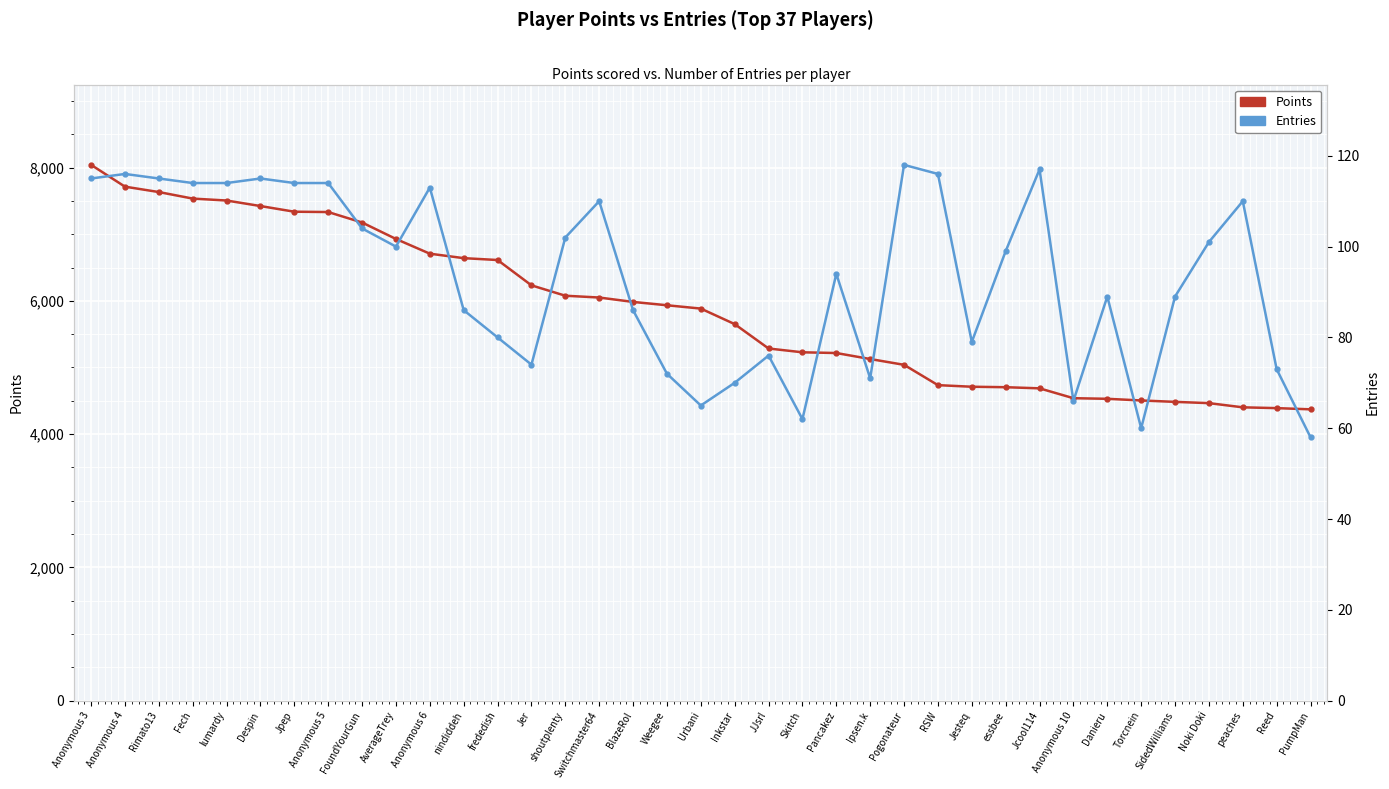

True or false: Points has more than 0 interior local peaks.

False